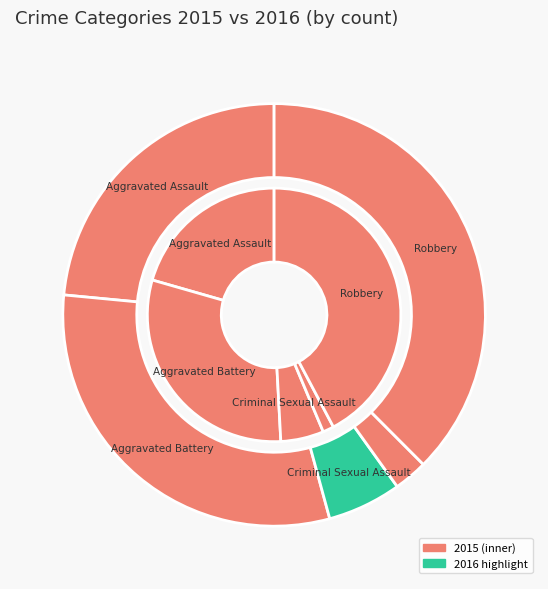

Count the number of slices in the pie.

5